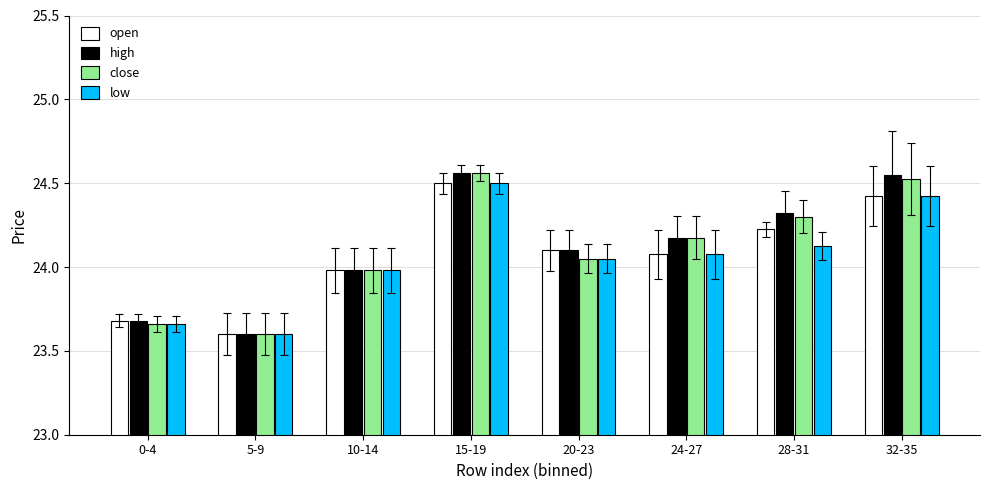

The value of open at 15-19 is 24.5. True or false?

True